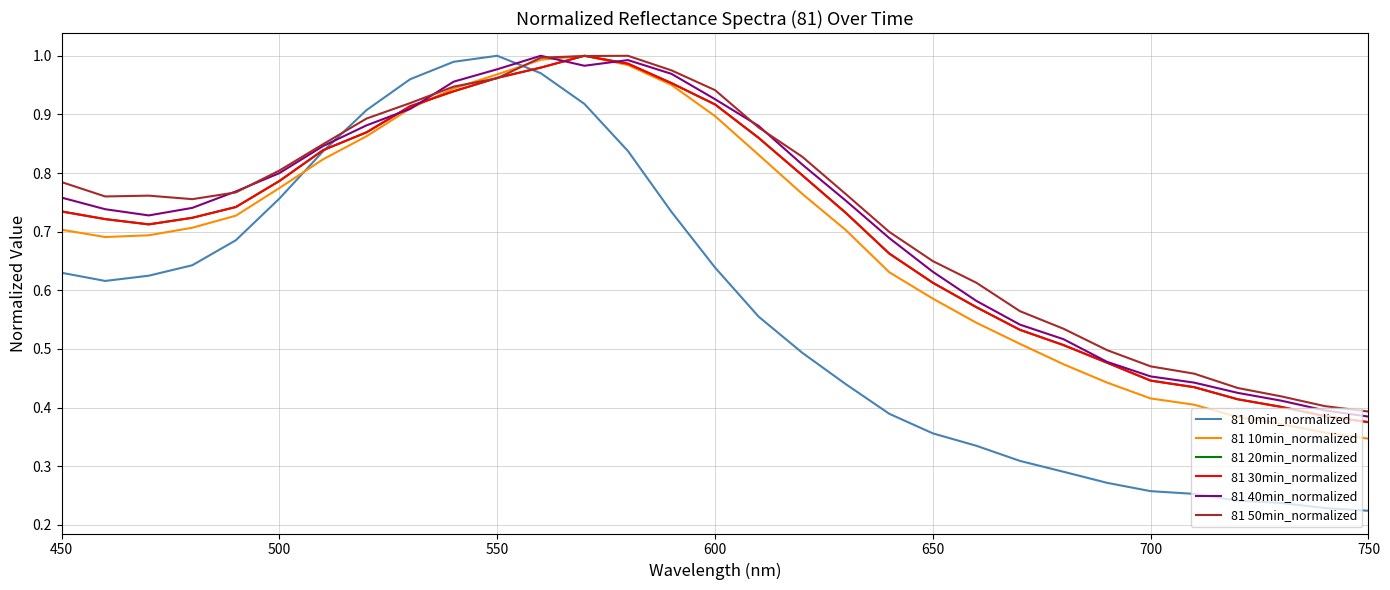

Does the chart have visible grid lines?

Yes